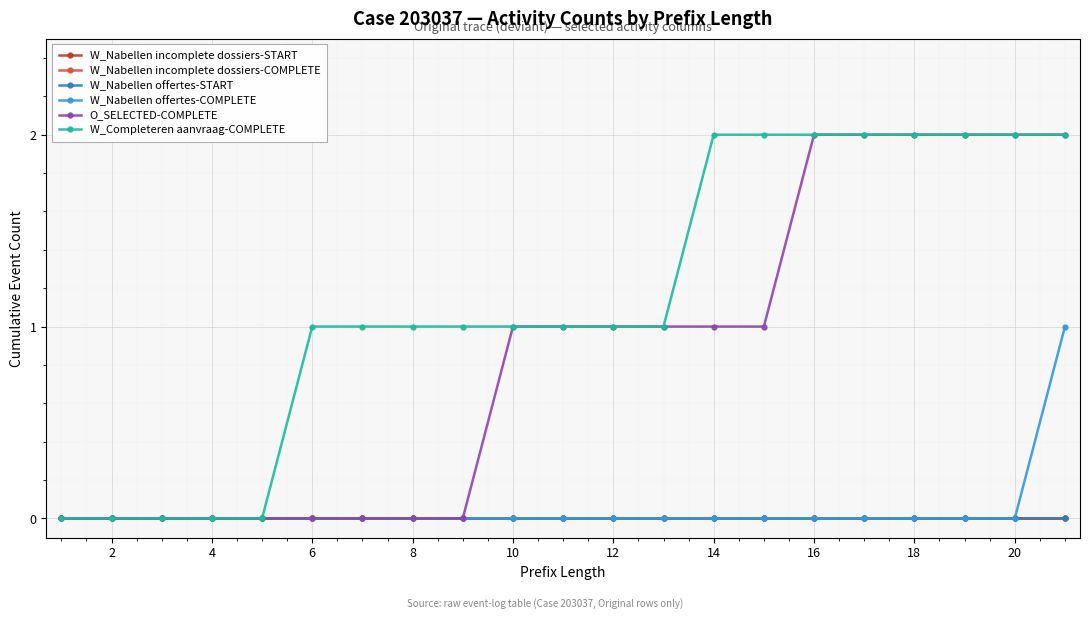

Reading left to right, transcribe all the data shown in this chart.

W_Nabellen incomplete dossiers-START: 0	0	0	0	0	0	0	0	0	0	0	0	0	0	0	0	0	0	0	0	0
W_Nabellen incomplete dossiers-COMPLETE: 0	0	0	0	0	0	0	0	0	0	0	0	0	0	0	0	0	0	0	0	0
W_Nabellen offertes-START: 0	0	0	0	0	0	0	0	0	0	0	0	0	0	0	0	0	0	0	0	0
W_Nabellen offertes-COMPLETE: 0	0	0	0	0	0	0	0	0	0	0	0	0	0	0	0	0	0	0	0	1
O_SELECTED-COMPLETE: 0	0	0	0	0	0	0	0	0	1	1	1	1	1	1	2	2	2	2	2	2
W_Completeren aanvraag-COMPLETE: 0	0	0	0	0	1	1	1	1	1	1	1	1	2	2	2	2	2	2	2	2